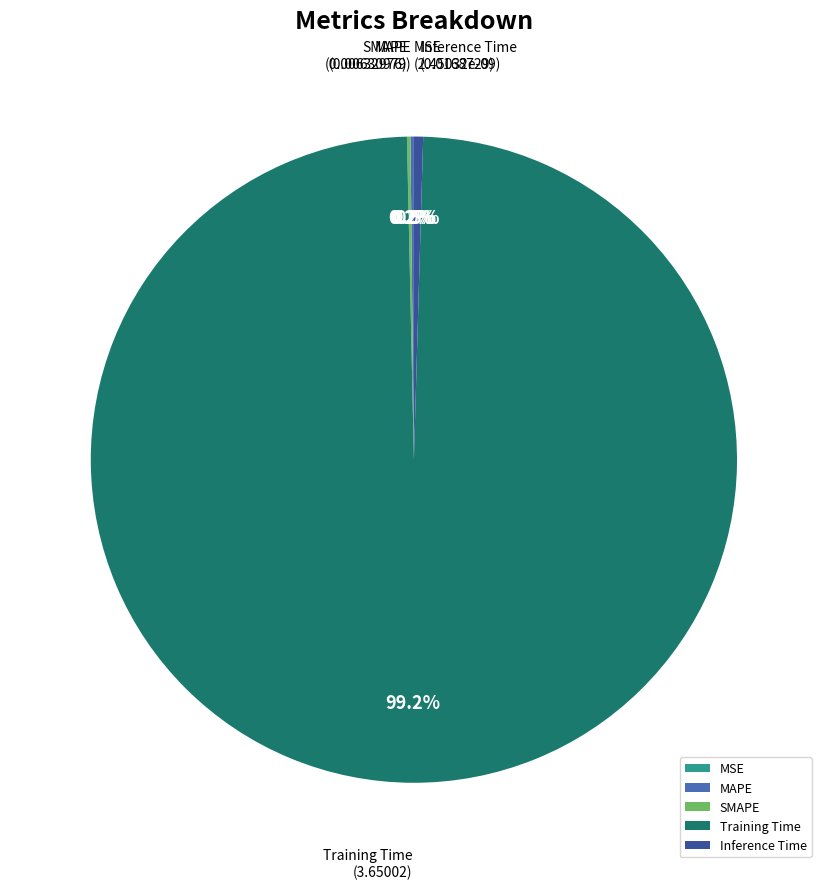

Rank the categories by value from highest to lowest.

Training Time, Inference Time, SMAPE, MAPE, MSE